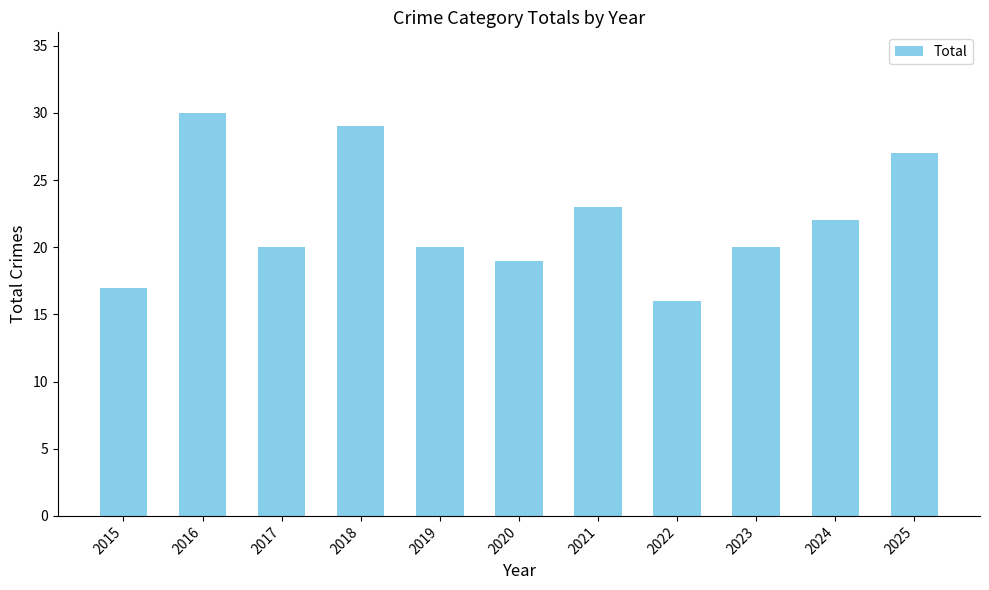

What is the minimum value shown in the chart?

16